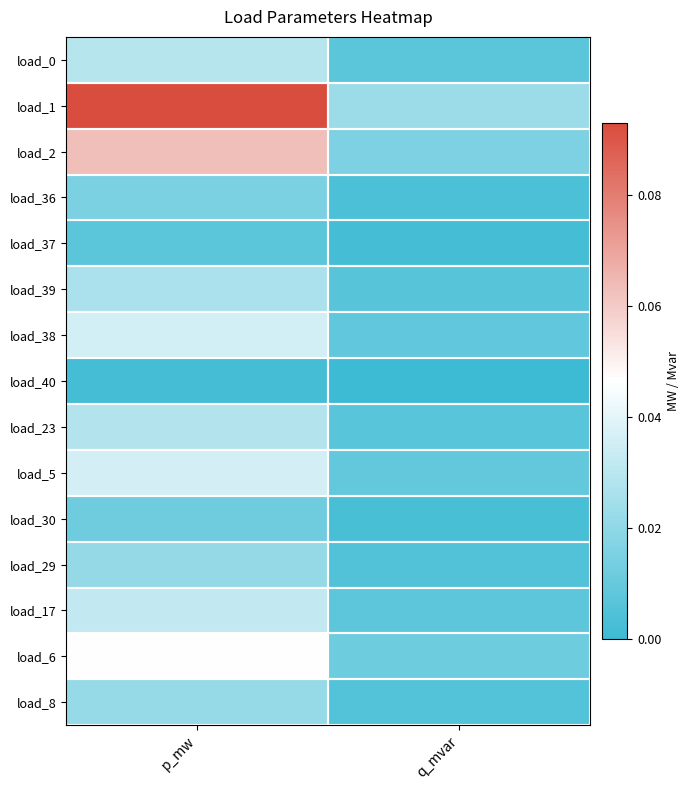

At p_mw, list the series in order from largest to smallest.

load_1, load_2, load_6, load_5, load_38, load_17, load_0, load_23, load_39, load_8, load_29, load_36, load_30, load_37, load_40